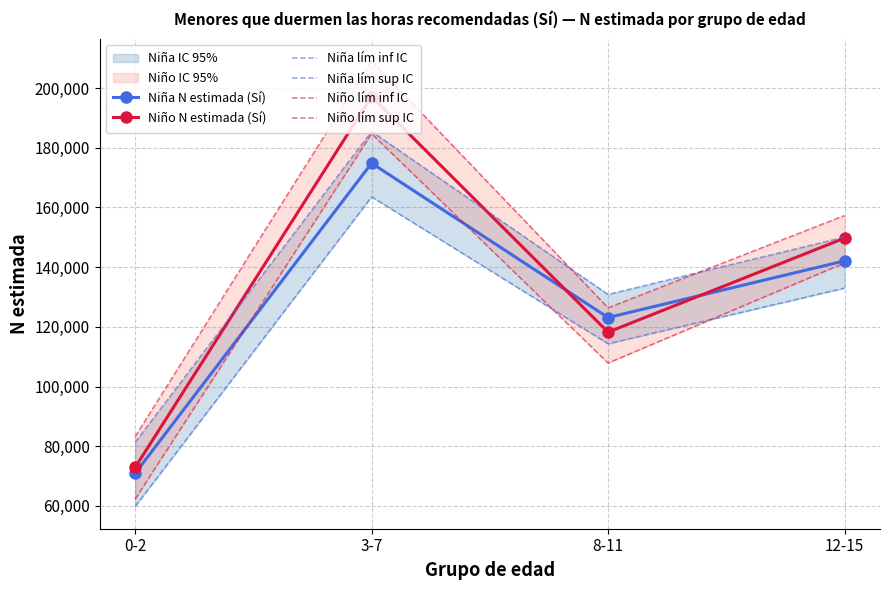

What is the label of the 2nd point from the left?

3-7